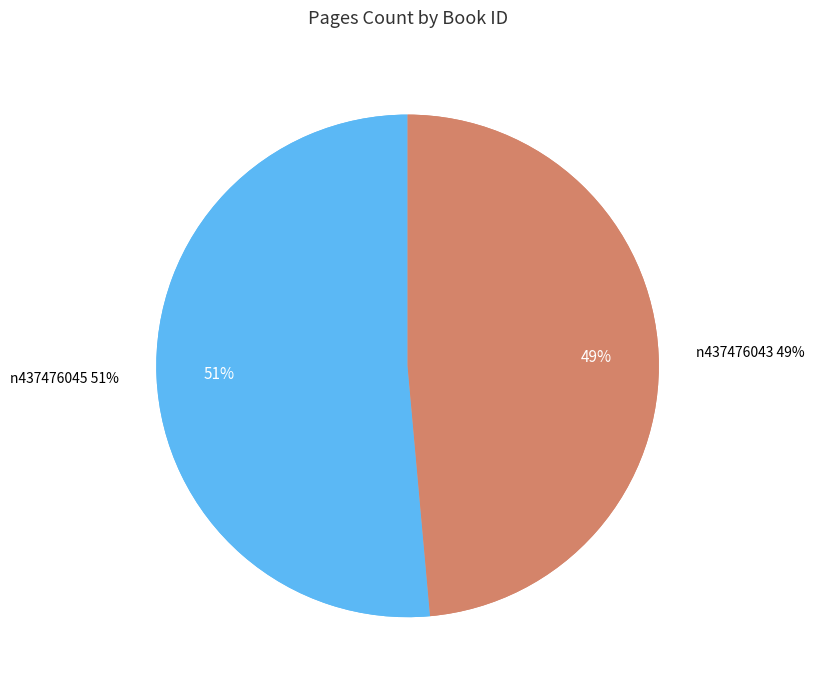

Which slice is the largest?

n437476045